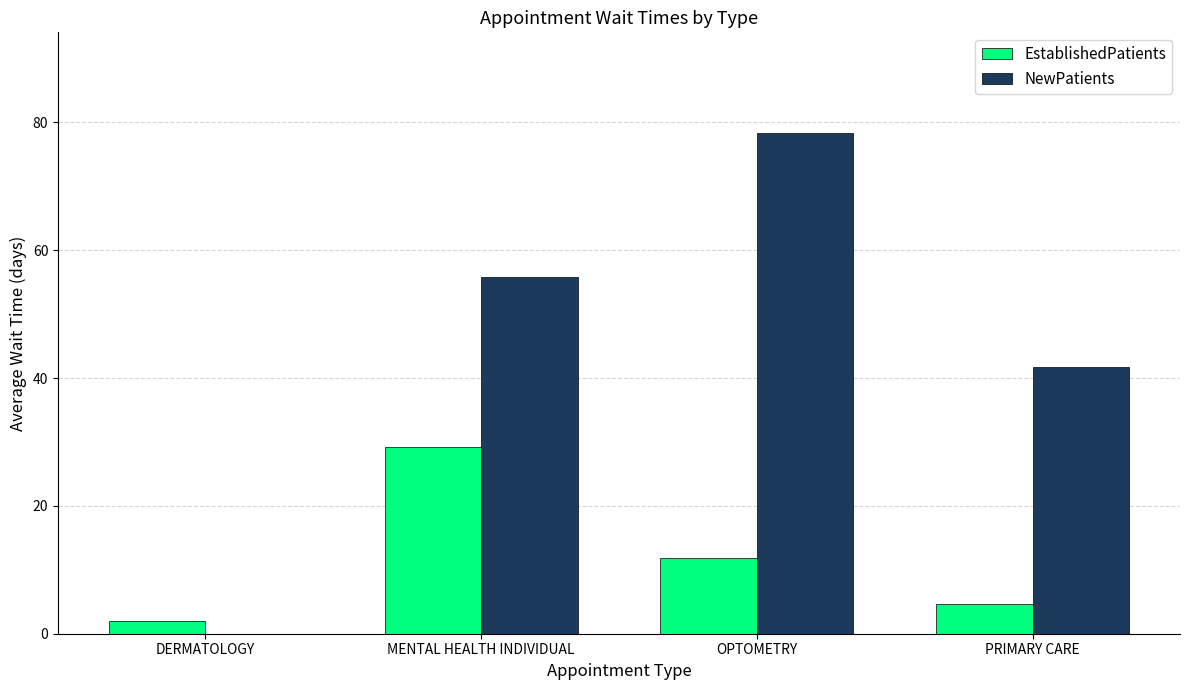

What is the sum of the EstablishedPatients values at MENTAL HEALTH INDIVIDUAL and OPTOMETRY?

41.0